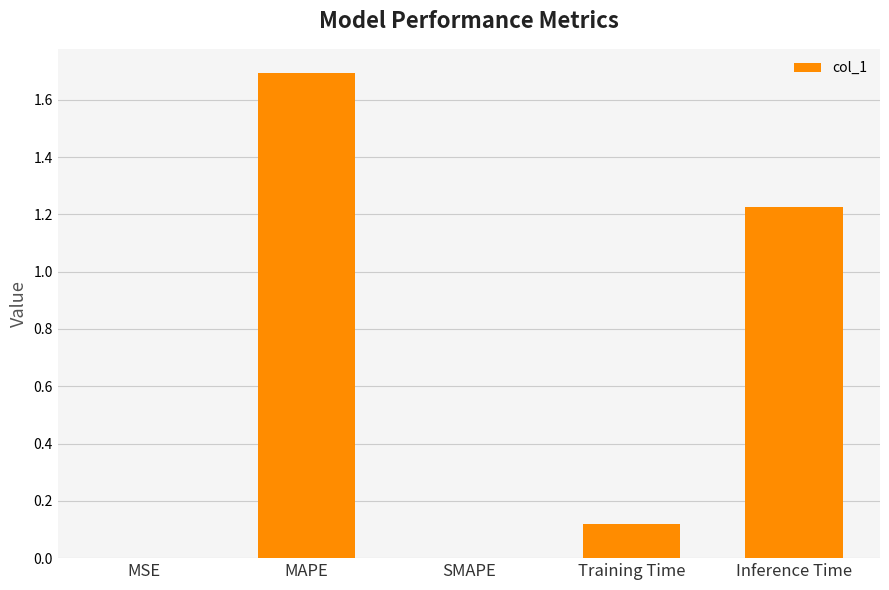

The chart shows a value of 1.0 at SMAPE. True or false?

False